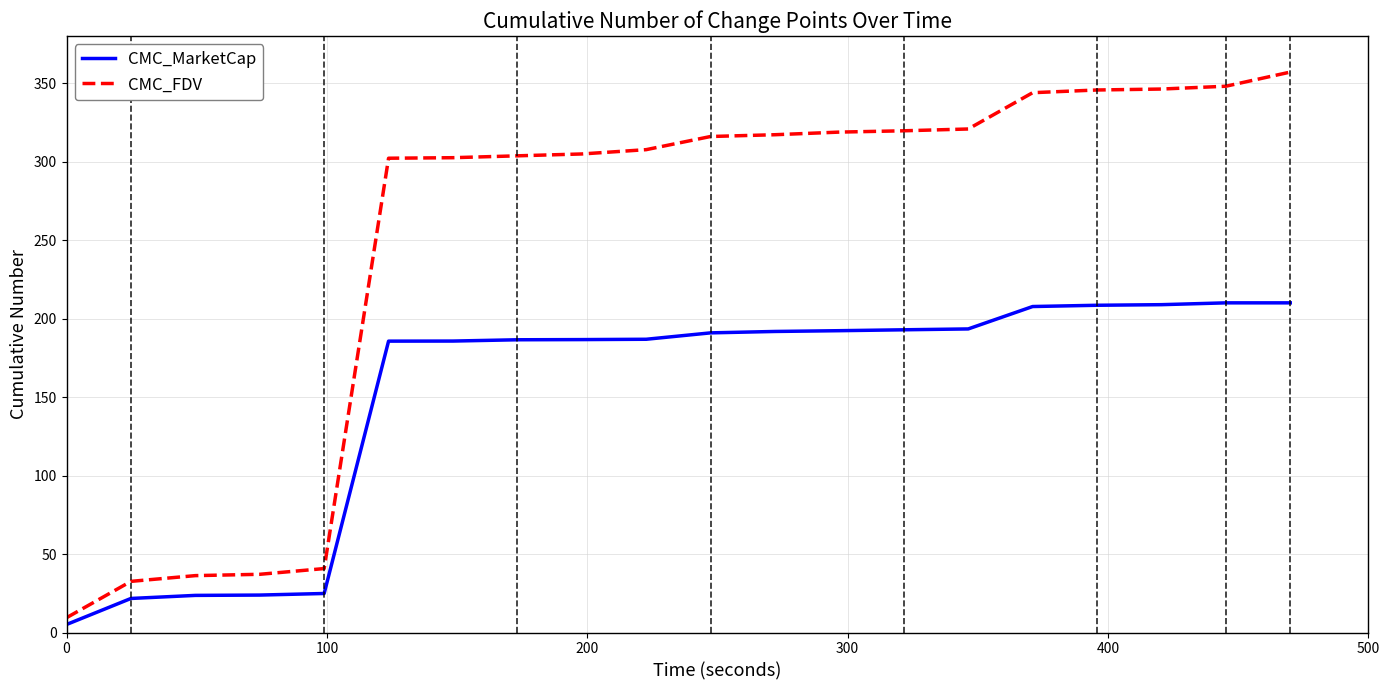

True or false: CMC_FDV and CMC_MarketCap cross at least once.

False